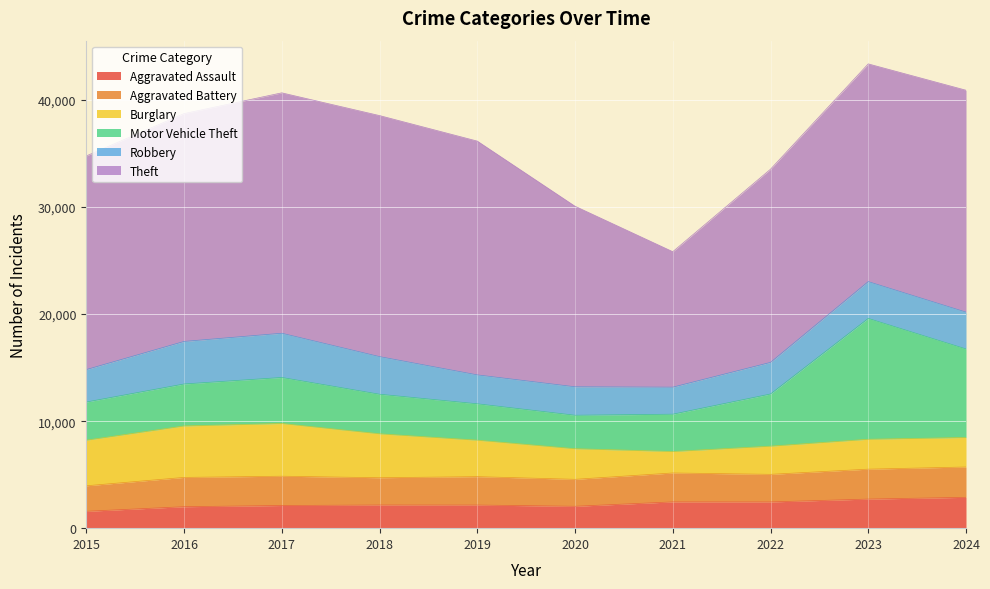

At 2016, list the series in order from largest to smallest.

Theft, Burglary, Robbery, Motor Vehicle Theft, Aggravated Battery, Aggravated Assault